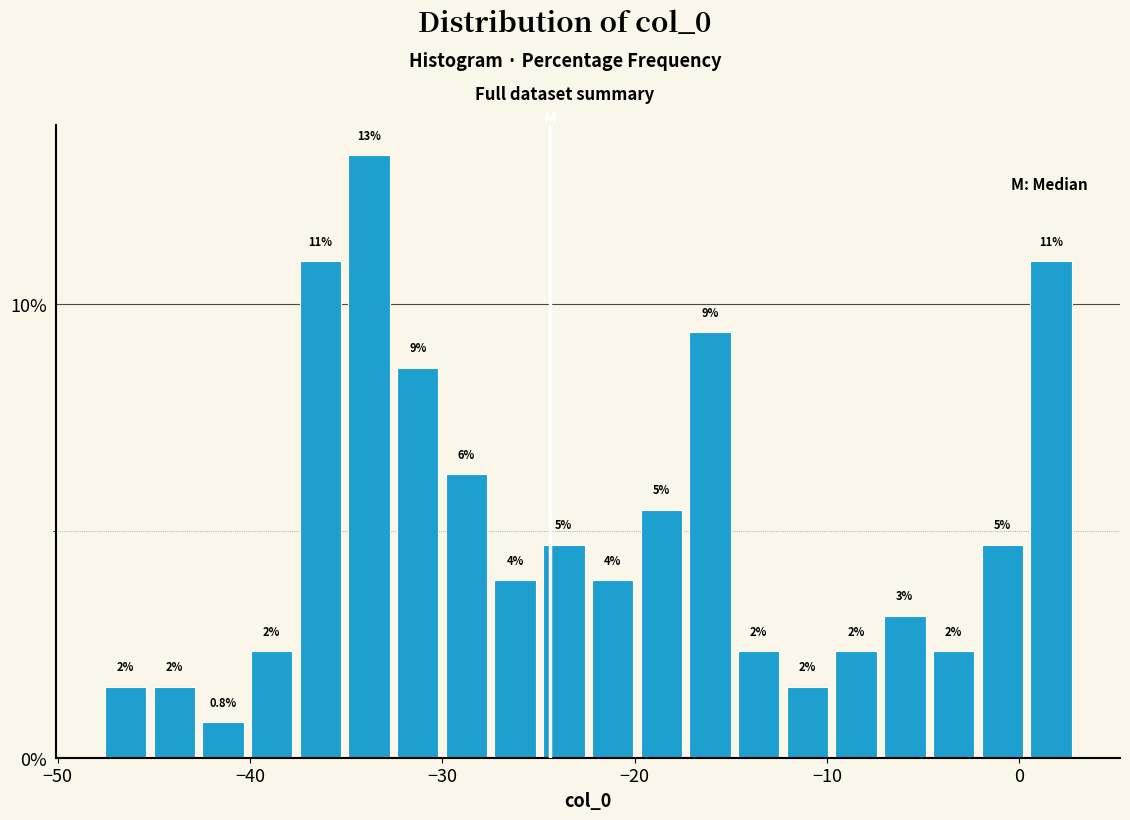

Around what value on the x-axis is the tallest bar? Give the approximate position of its centre, as read against the axis.

-34